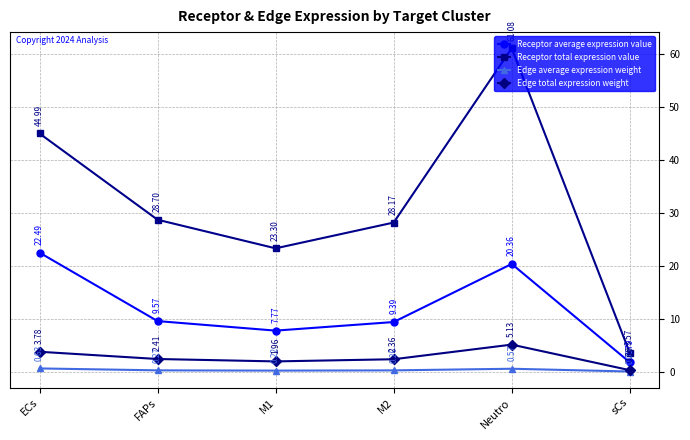

At which category is the sum across all series the highest?

Neutro